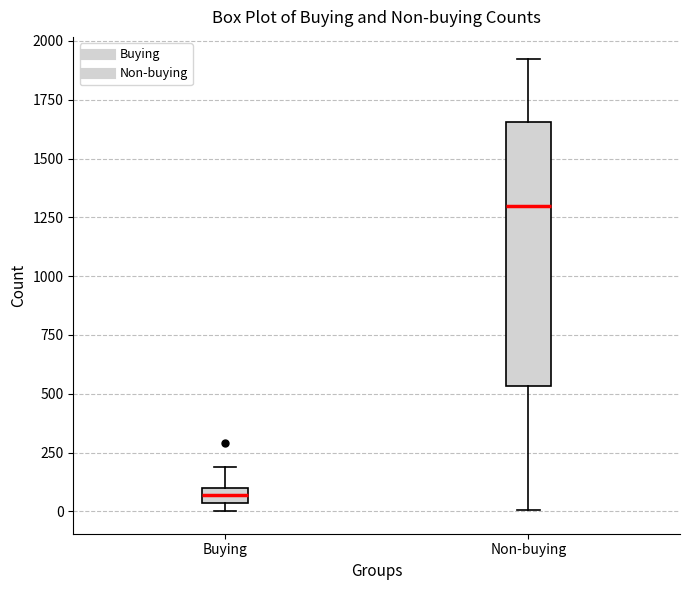

Comparing the boxes themselves (not the whiskers), which one is the tallest?

Non-buying